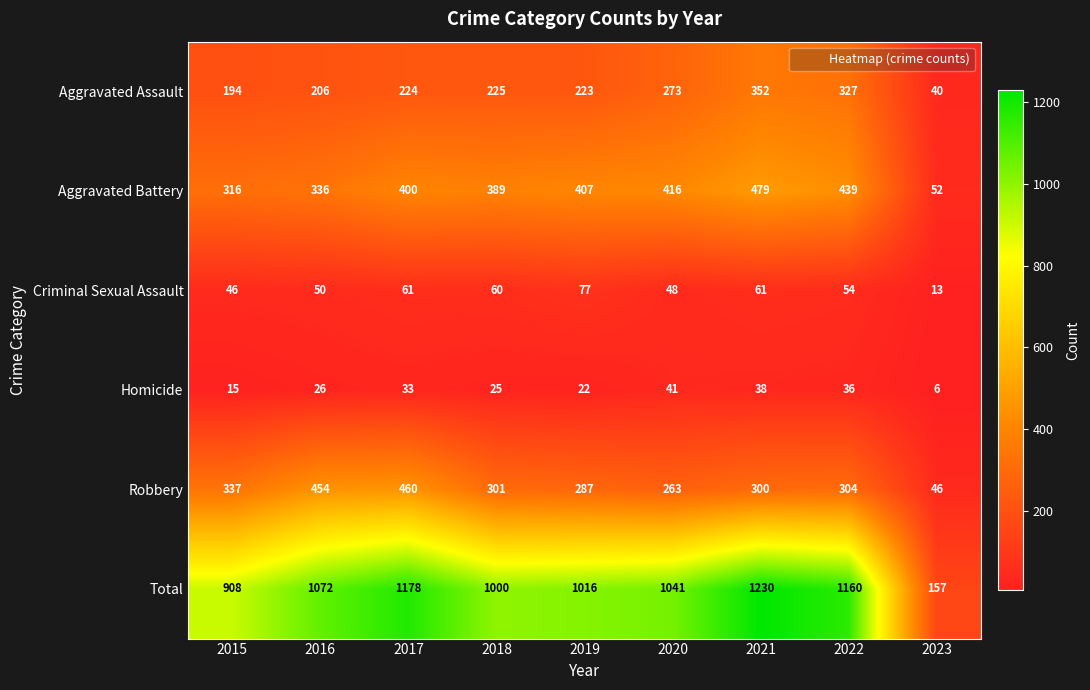

At how many categories does at least one series exceed 272?

8